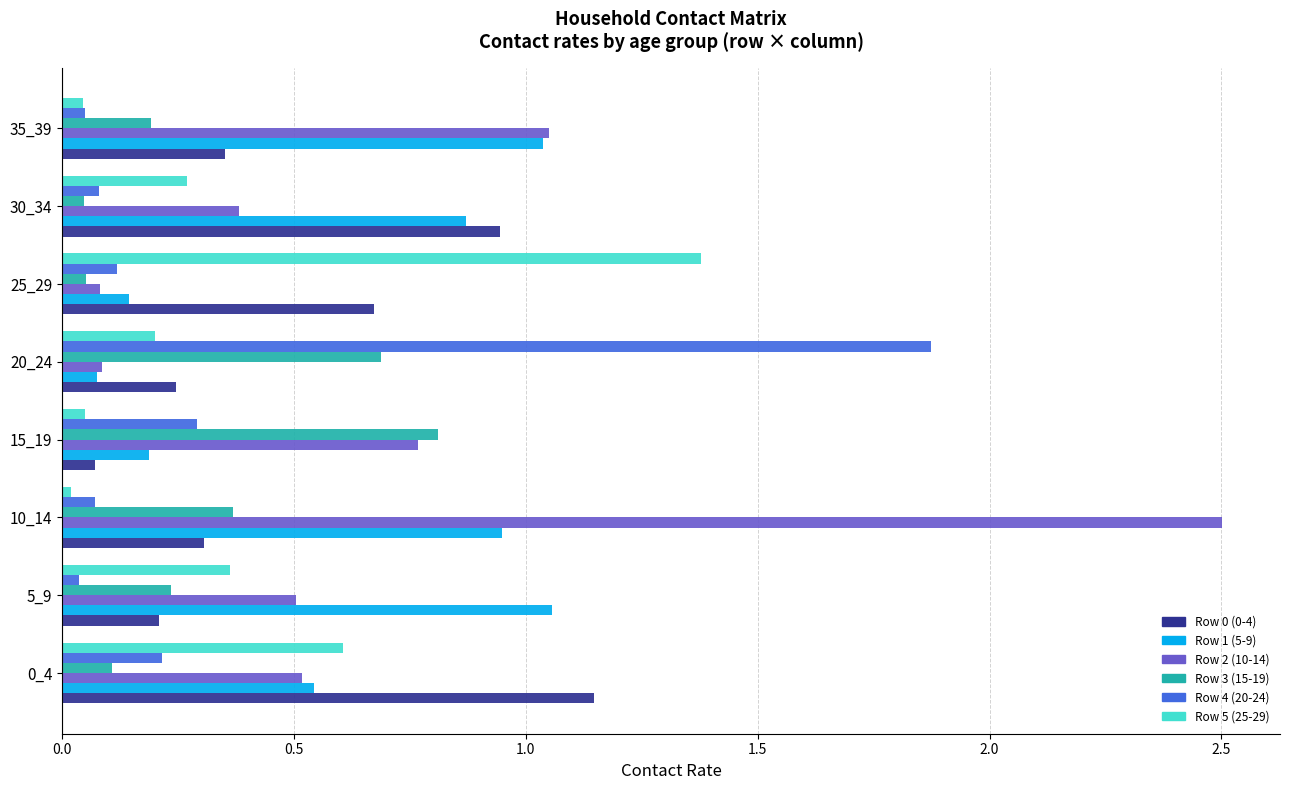

Which series changed the most between 0_4 and 20_24?

Row 4 (20-24)